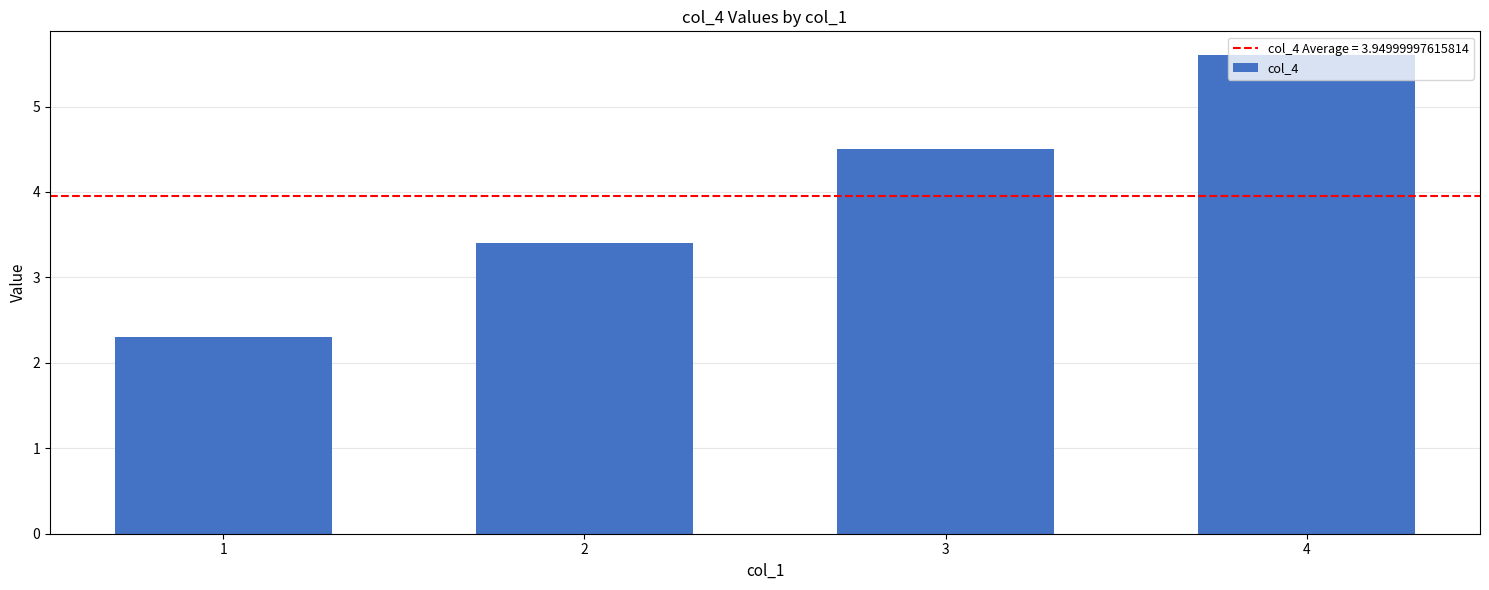

Reading right to left, transcribe all the data shown in this chart.

4=5.6	3=4.5	2=3.4	1=2.3